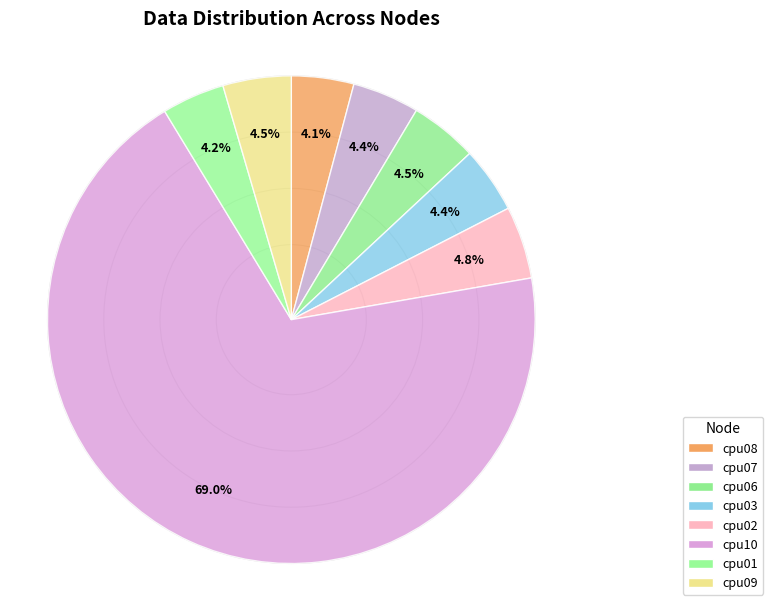

Which slice is the largest?

cpu10